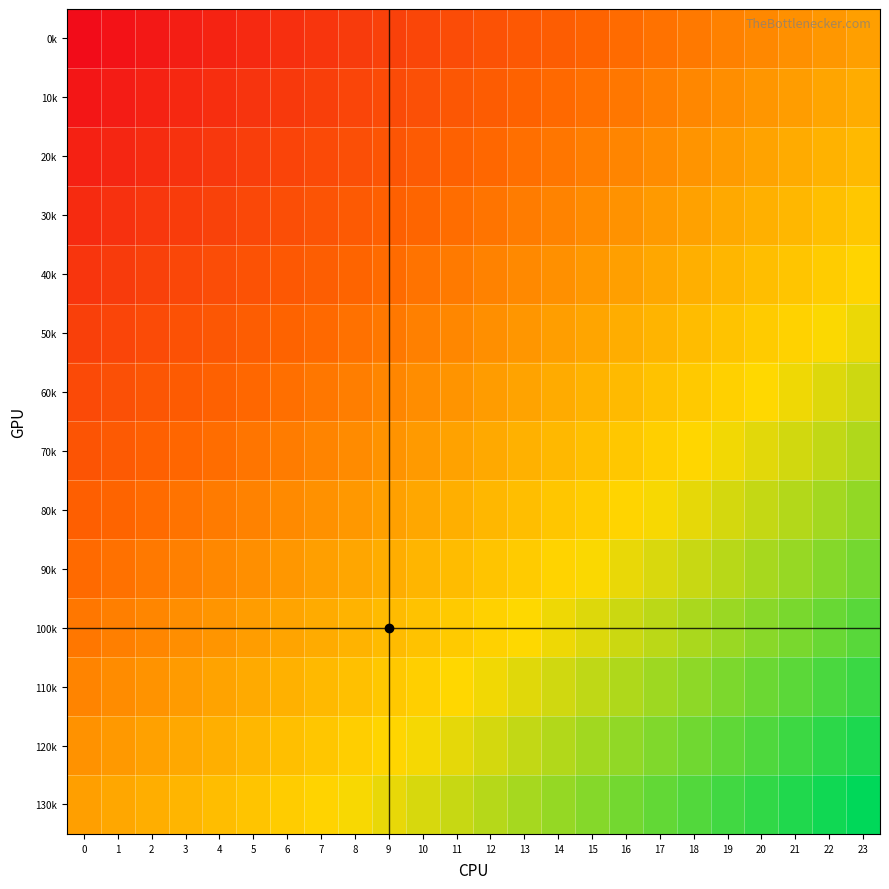

Reading left to right, transcribe all the data shown in this chart.

0k: 0=-1.0	1=-1.0	2=-0.9	3=-0.9	4=-0.8	5=-0.8	6=-0.7	7=-0.7	8=-0.7	9=-0.6	10=-0.6	11=-0.5	12=-0.5	13=-0.4	14=-0.4	15=-0.3	16=-0.3	17=-0.3	18=-0.2	19=-0.2	20=-0.1	21=-0.1	22=-0.0	23=0.0
10k: 0=-0.9	1=-0.9	2=-0.8	3=-0.8	4=-0.7	5=-0.7	6=-0.7	7=-0.6	8=-0.6	9=-0.5	10=-0.5	11=-0.4	12=-0.4	13=-0.4	14=-0.3	15=-0.3	16=-0.2	17=-0.2	18=-0.1	19=-0.1	20=-0.1	21=-0.0	22=0.0	23=0.1
20k: 0=-0.8	1=-0.8	2=-0.8	3=-0.7	4=-0.7	5=-0.6	6=-0.6	7=-0.5	8=-0.5	9=-0.5	10=-0.4	11=-0.4	12=-0.3	13=-0.3	14=-0.2	15=-0.2	16=-0.2	17=-0.1	18=-0.1	19=-0.0	20=0.0	21=0.1	22=0.1	23=0.2
30k: 0=-0.8	1=-0.7	2=-0.7	3=-0.6	4=-0.6	5=-0.6	6=-0.5	7=-0.5	8=-0.4	9=-0.4	10=-0.3	11=-0.3	12=-0.2	13=-0.2	14=-0.2	15=-0.1	16=-0.1	17=-0.0	18=0.0	19=0.1	20=0.1	21=0.1	22=0.2	23=0.2
40k: 0=-0.7	1=-0.6	2=-0.6	3=-0.6	4=-0.5	5=-0.5	6=-0.4	7=-0.4	8=-0.3	9=-0.3	10=-0.3	11=-0.2	12=-0.2	13=-0.1	14=-0.1	15=-0.0	16=0.0	17=0.0	18=0.1	19=0.1	20=0.2	21=0.2	22=0.3	23=0.3
50k: 0=-0.6	1=-0.6	2=-0.5	3=-0.5	4=-0.4	5=-0.4	6=-0.4	7=-0.3	8=-0.3	9=-0.2	10=-0.2	11=-0.1	12=-0.1	13=-0.1	14=-0.0	15=0.0	16=0.1	17=0.1	18=0.2	19=0.2	20=0.3	21=0.3	22=0.3	23=0.4
60k: 0=-0.5	1=-0.5	2=-0.5	3=-0.4	4=-0.4	5=-0.3	6=-0.3	7=-0.2	8=-0.2	9=-0.1	10=-0.1	11=-0.1	12=-0.0	13=0.0	14=0.1	15=0.1	16=0.2	17=0.2	18=0.2	19=0.3	20=0.3	21=0.4	22=0.4	23=0.5
70k: 0=-0.5	1=-0.4	2=-0.4	3=-0.3	4=-0.3	5=-0.2	6=-0.2	7=-0.2	8=-0.1	9=-0.1	10=-0.0	11=0.0	12=0.1	13=0.1	14=0.1	15=0.2	16=0.2	17=0.3	18=0.3	19=0.4	20=0.4	21=0.5	22=0.5	23=0.5
80k: 0=-0.4	1=-0.3	2=-0.3	3=-0.3	4=-0.2	5=-0.2	6=-0.1	7=-0.1	8=-0.0	9=0.0	10=0.1	11=0.1	12=0.1	13=0.2	14=0.2	15=0.3	16=0.3	17=0.4	18=0.4	19=0.4	20=0.5	21=0.5	22=0.6	23=0.6
90k: 0=-0.3	1=-0.3	2=-0.2	3=-0.2	4=-0.1	5=-0.1	6=-0.0	7=-0.0	8=0.0	9=0.1	10=0.1	11=0.2	12=0.2	13=0.3	14=0.3	15=0.3	16=0.4	17=0.4	18=0.5	19=0.5	20=0.6	21=0.6	22=0.6	23=0.7
100k: 0=-0.2	1=-0.2	2=-0.1	3=-0.1	4=-0.1	5=-0.0	6=0.0	7=0.1	8=0.1	9=0.2	10=0.2	11=0.2	12=0.3	13=0.3	14=0.4	15=0.4	16=0.5	17=0.5	18=0.6	19=0.6	20=0.6	21=0.7	22=0.7	23=0.8
110k: 0=-0.2	1=-0.1	2=-0.1	3=-0.0	4=0.0	5=0.1	6=0.1	7=0.2	8=0.2	9=0.2	10=0.3	11=0.3	12=0.4	13=0.4	14=0.5	15=0.5	16=0.5	17=0.6	18=0.6	19=0.7	20=0.7	21=0.8	22=0.8	23=0.8
120k: 0=-0.1	1=-0.0	2=0.0	3=0.1	4=0.1	5=0.1	6=0.2	7=0.2	8=0.3	9=0.3	10=0.4	11=0.4	12=0.4	13=0.5	14=0.5	15=0.6	16=0.6	17=0.7	18=0.7	19=0.7	20=0.8	21=0.8	22=0.9	23=0.9
130k: 0=0.0	1=0.0	2=0.1	3=0.1	4=0.2	5=0.2	6=0.3	7=0.3	8=0.3	9=0.4	10=0.4	11=0.5	12=0.5	13=0.6	14=0.6	15=0.7	16=0.7	17=0.7	18=0.8	19=0.8	20=0.9	21=0.9	22=1.0	23=1.0